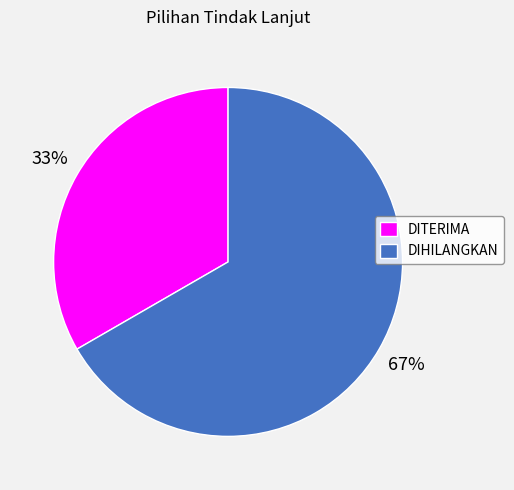

Between DITERIMA and DIHILANGKAN, which is larger?

DIHILANGKAN